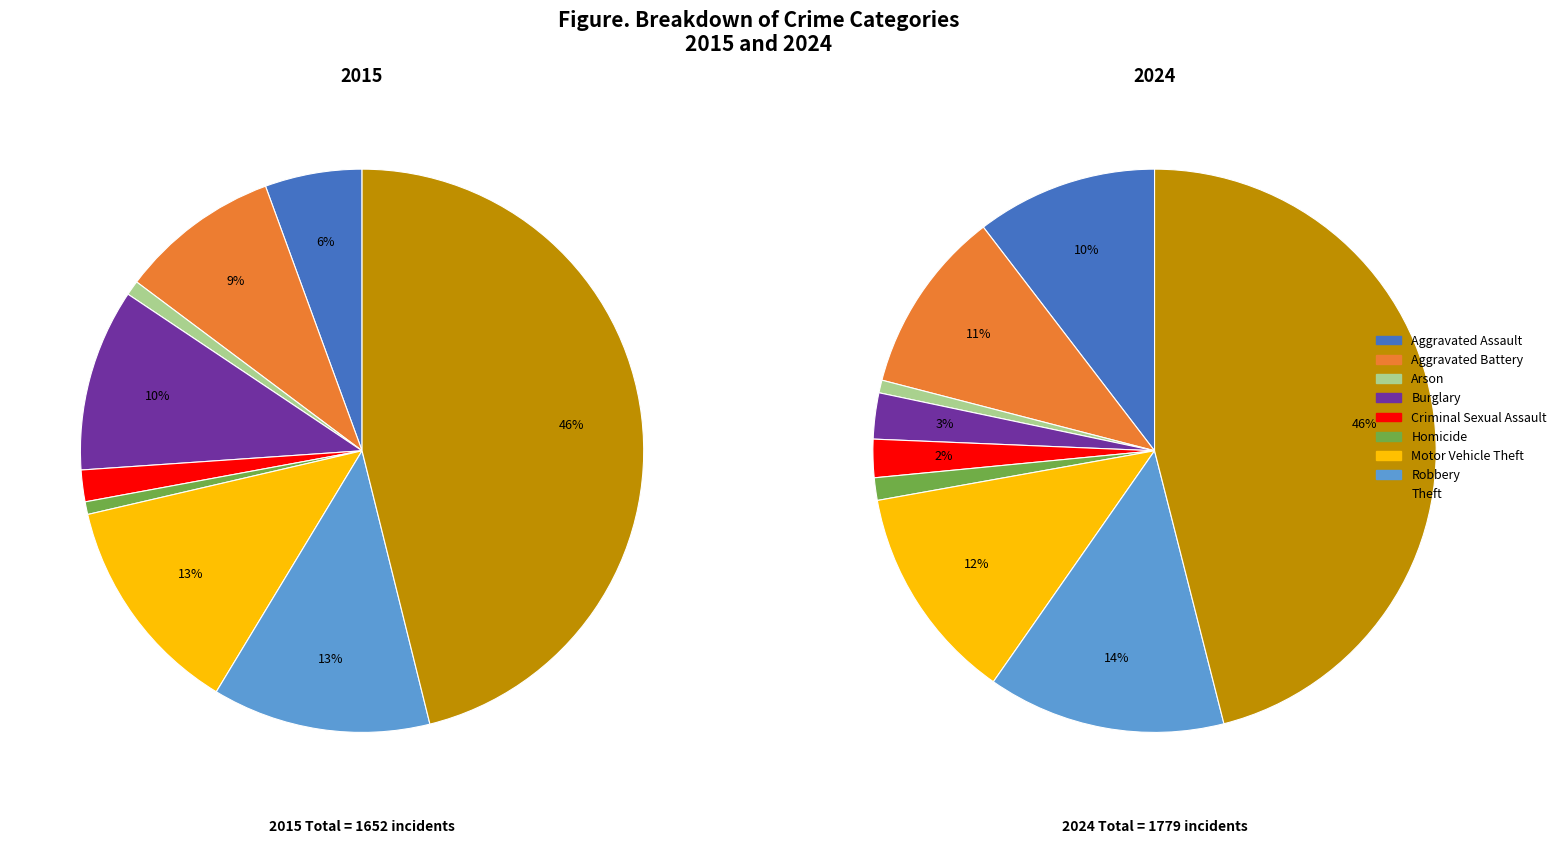

Is Arson the majority of the pie?

No